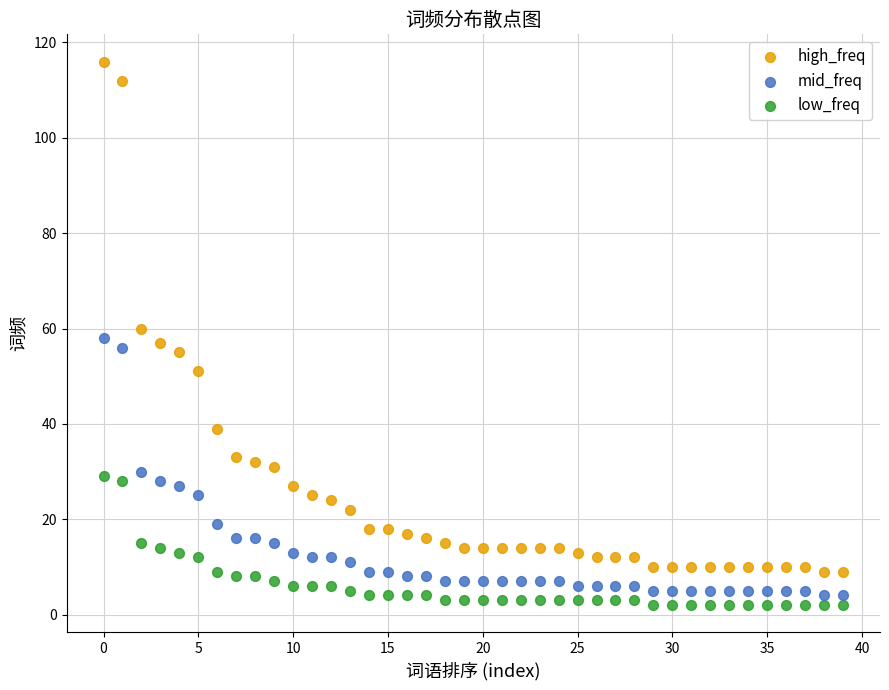

Across all data points, what is the range of Y values (max minus min)?

114